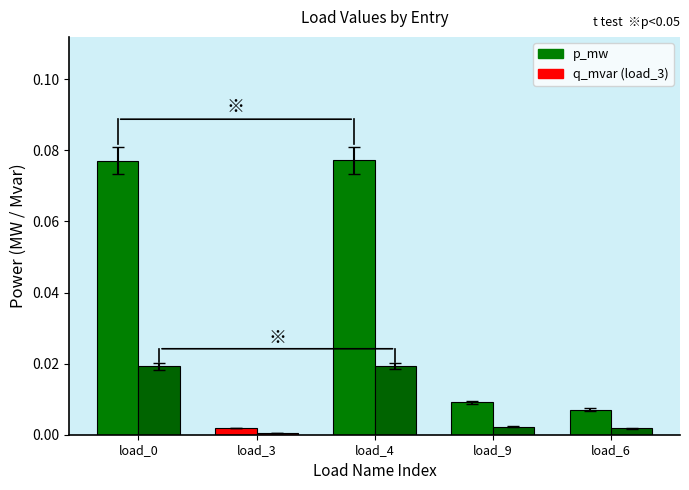

At which category does the chart reach its minimum across all series?

load_3